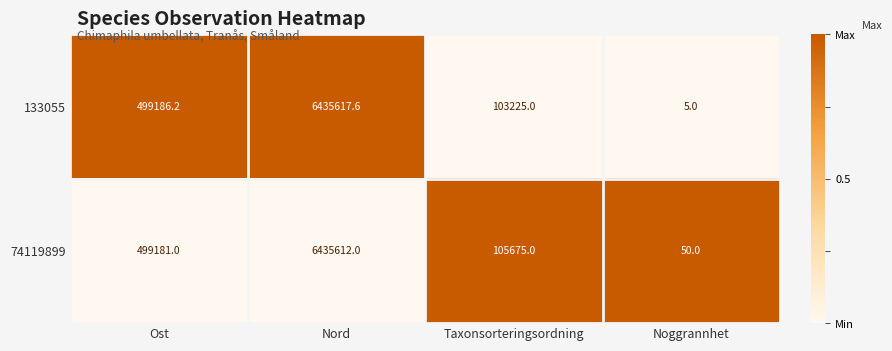

Is the value of 133055 at Ost greater than the value of 74119899 at Ost?

Yes